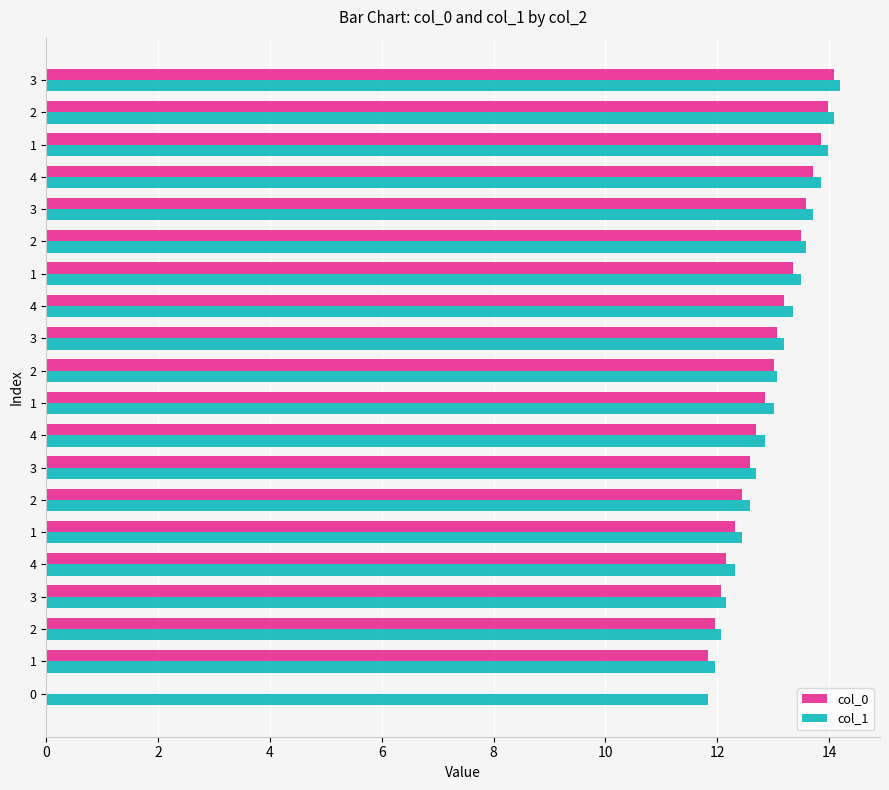

How many data points does each series have?

20